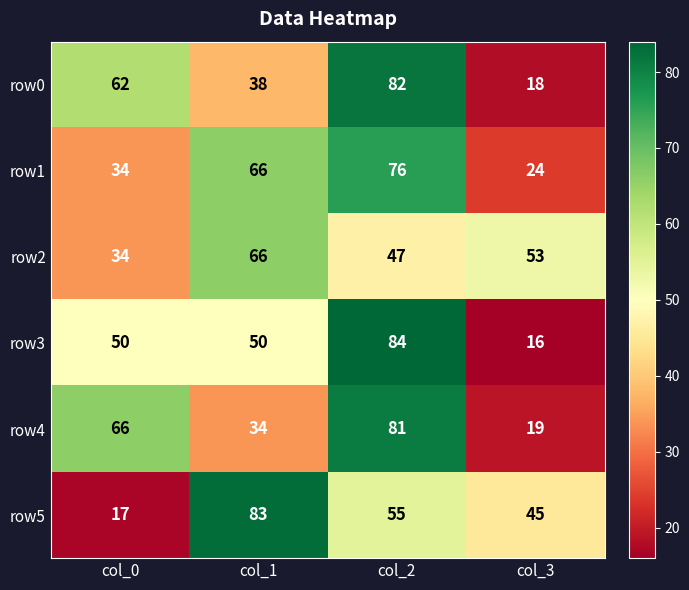

Count the number of data series in this chart.

6